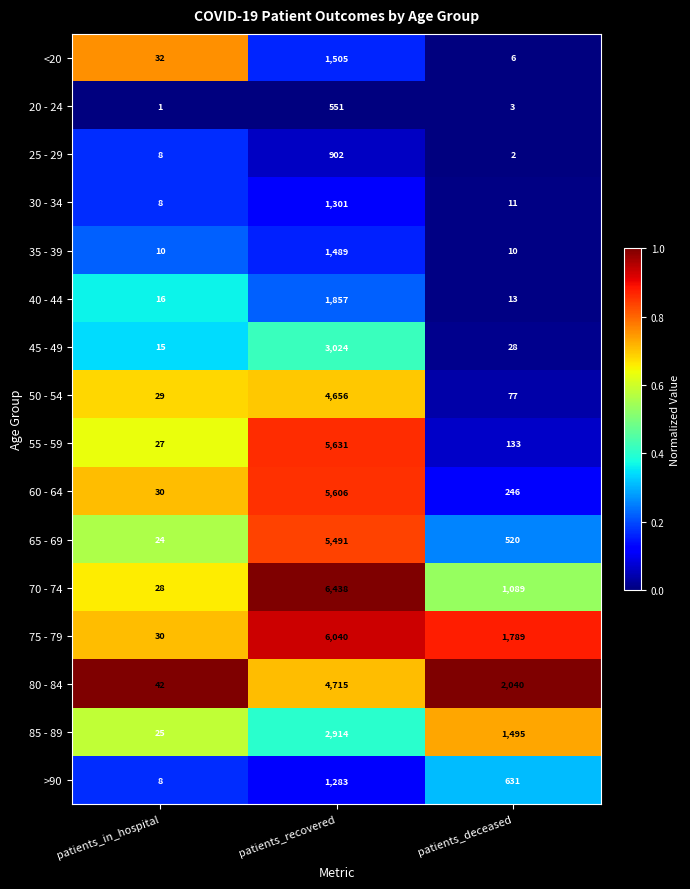

The 20 - 24 series shows 1 at patients_in_hospital. True or false?

True